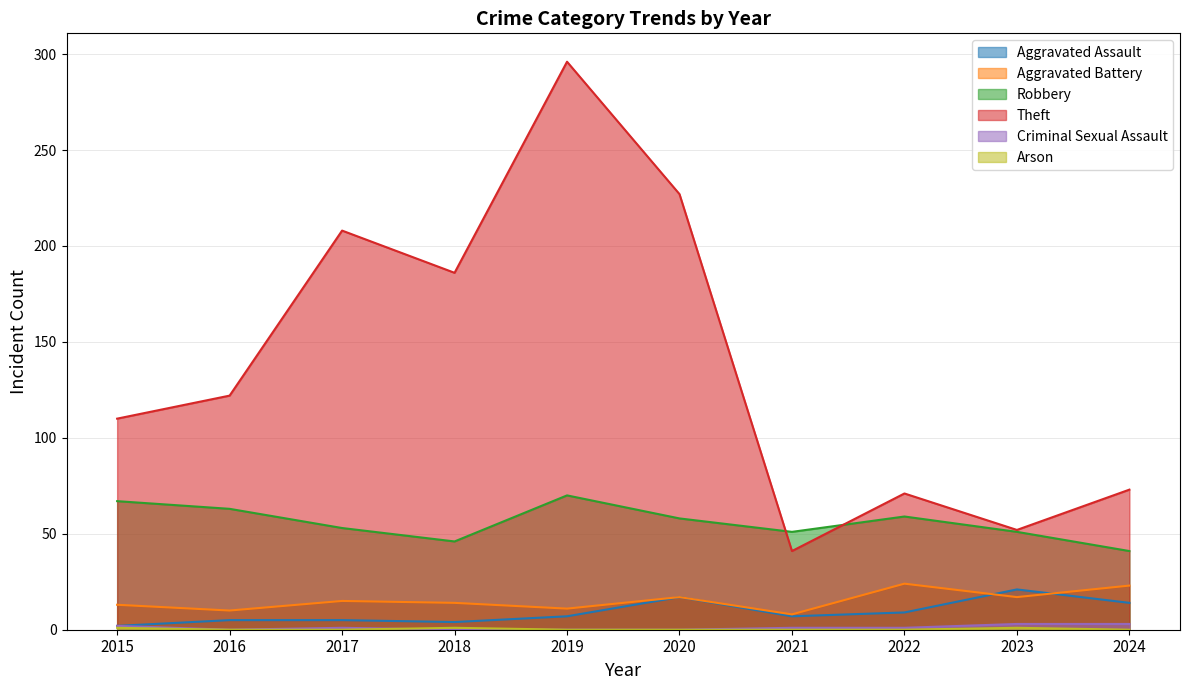

Which series changed the most between 2017 and 2022?

Theft